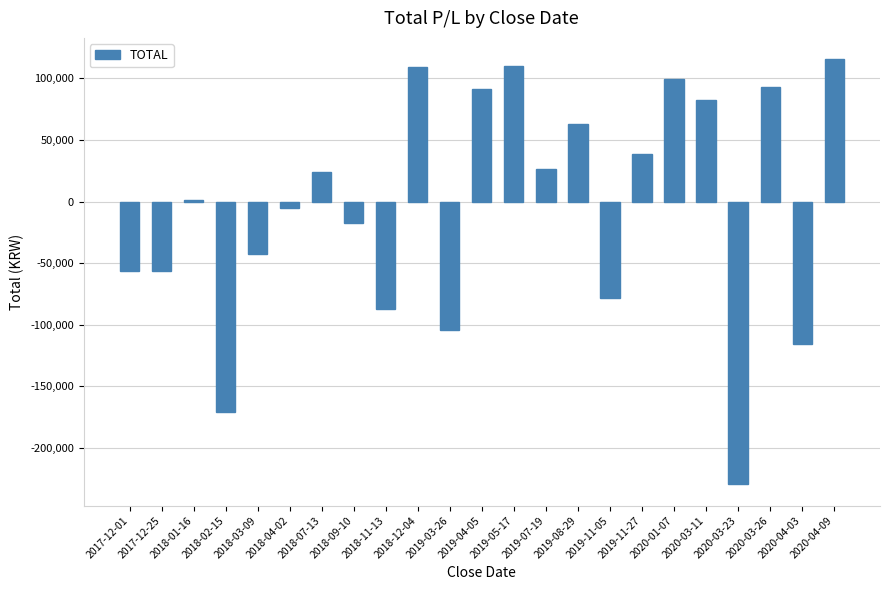

What is the greatest value displayed?

115600